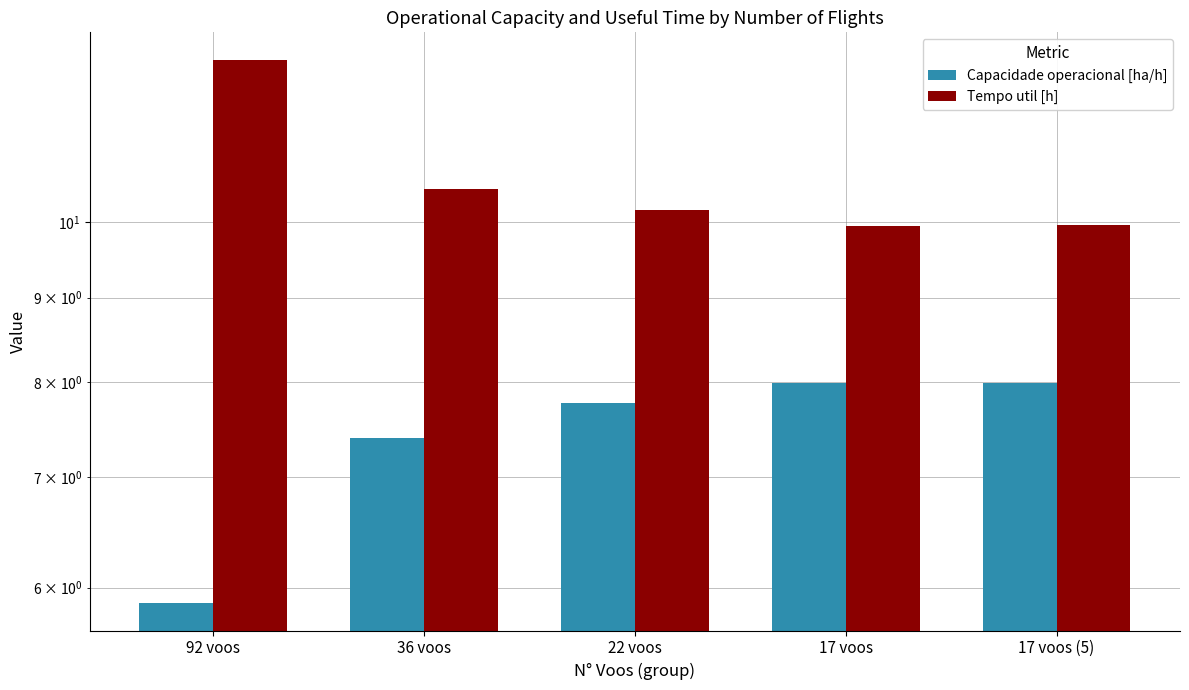

What is the difference between the highest and lowest values at 17 voos (5)?

2.0